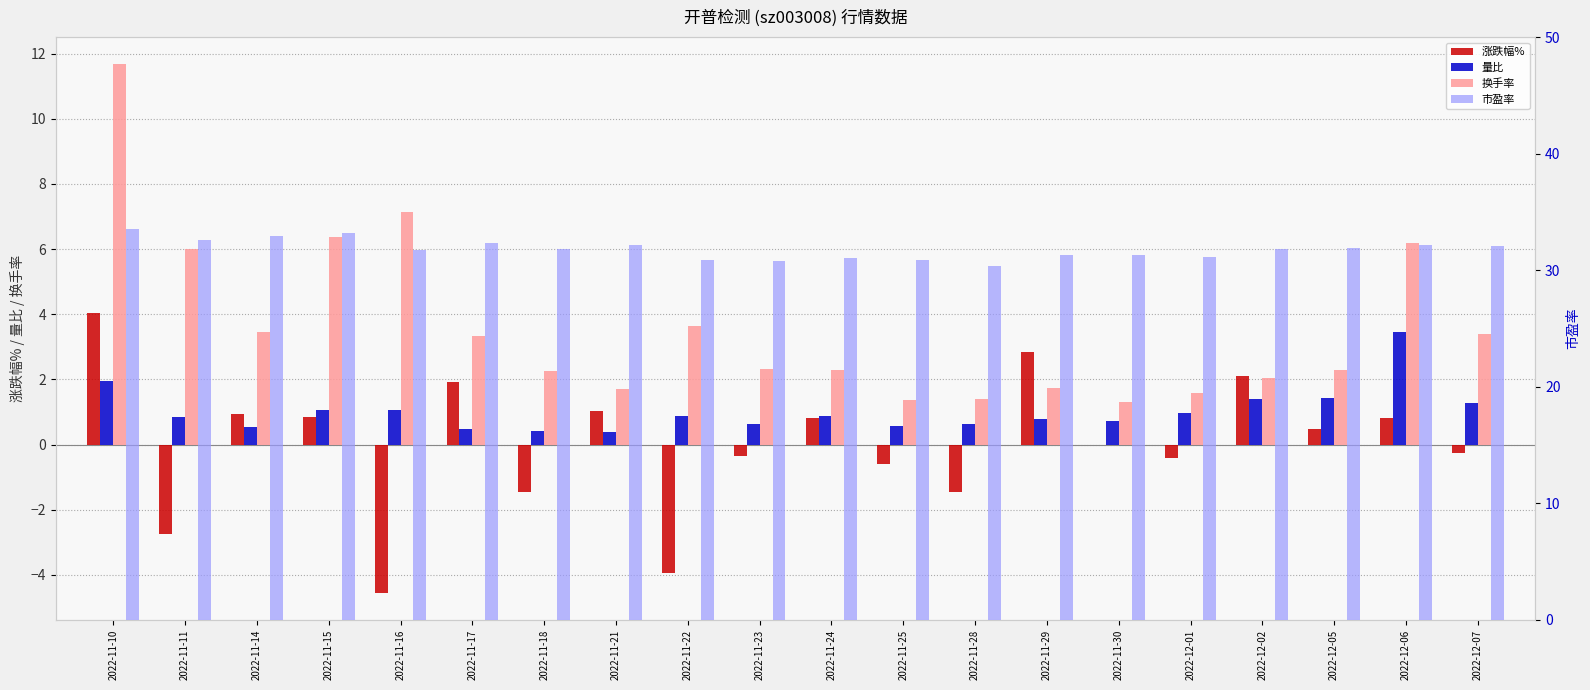

At which category does the chart reach its peak across all series?

2022-11-10